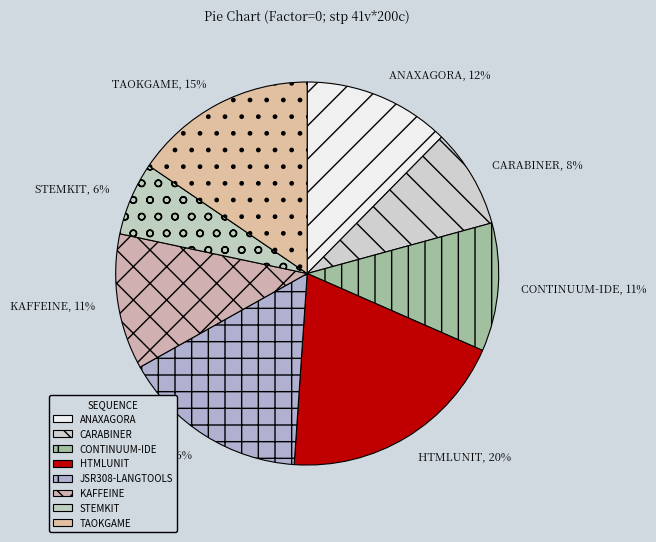

Do STEMKIT and KAFFEINE together represent more than half of the pie?

No